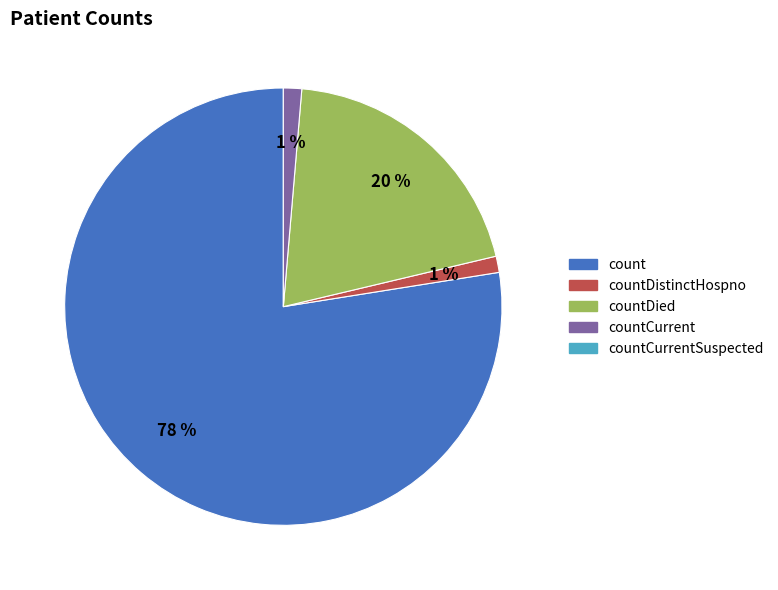

To the nearest percent, what is the average slice percentage?

25%